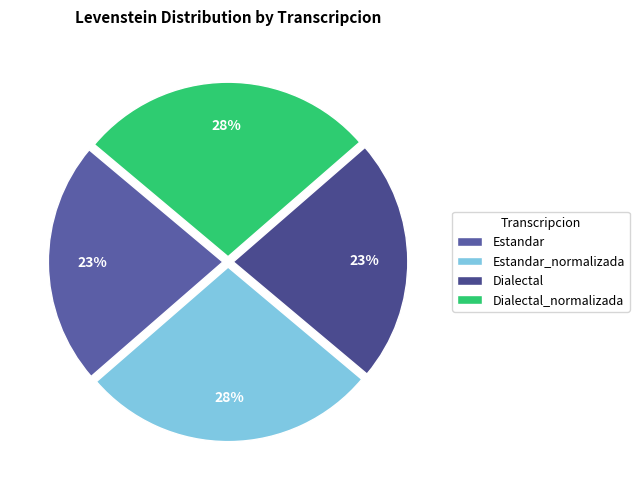

The Estandar slice represents 9% of the pie. True or false?

False